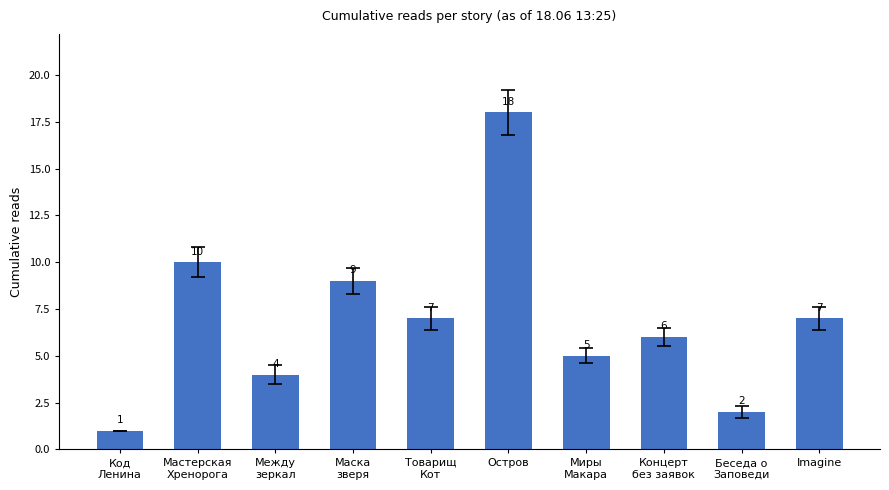

What is the difference between the values at Товарищ
Кот and Между
зеркал?

3